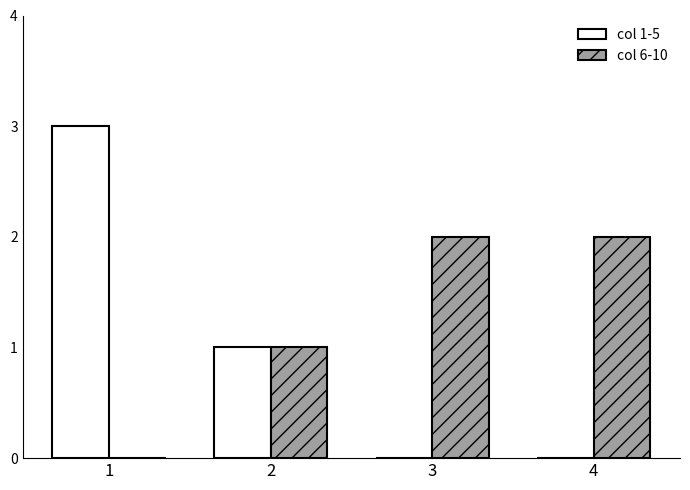

What is the sum of all col 6-10 values?

5